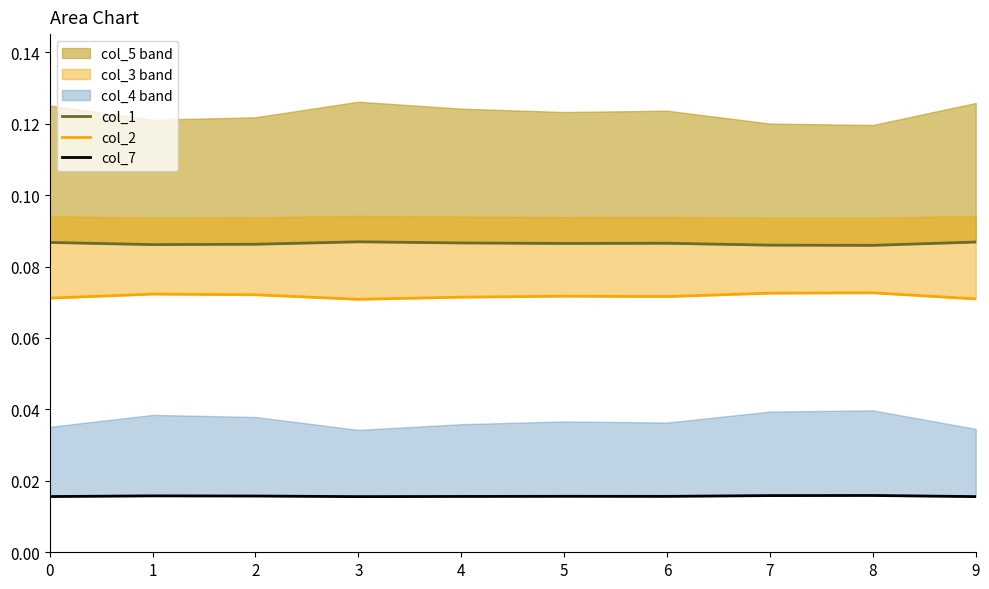

Does the chart have visible grid lines?

No